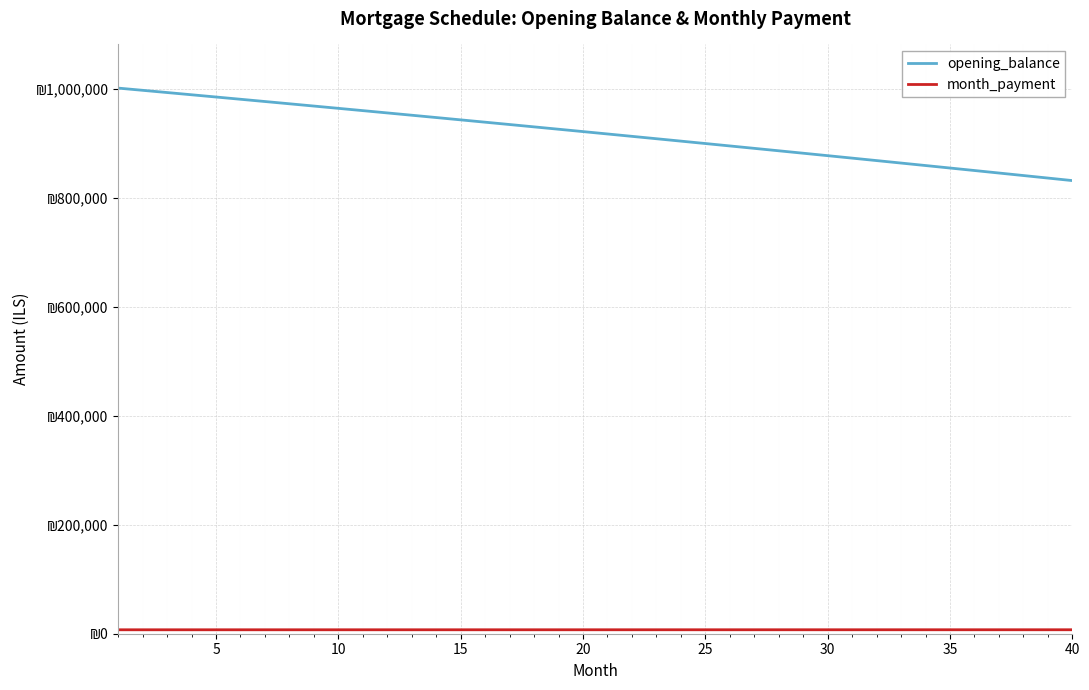

Which series has the widest spread of values?

opening_balance